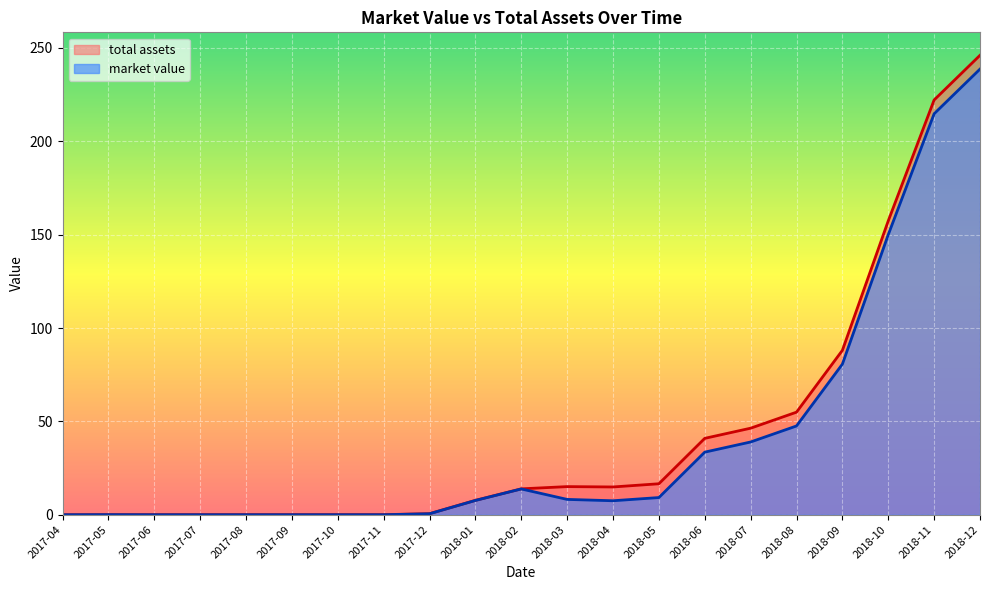

What is the difference between the second highest and minimum values in the total assets series?

222.1